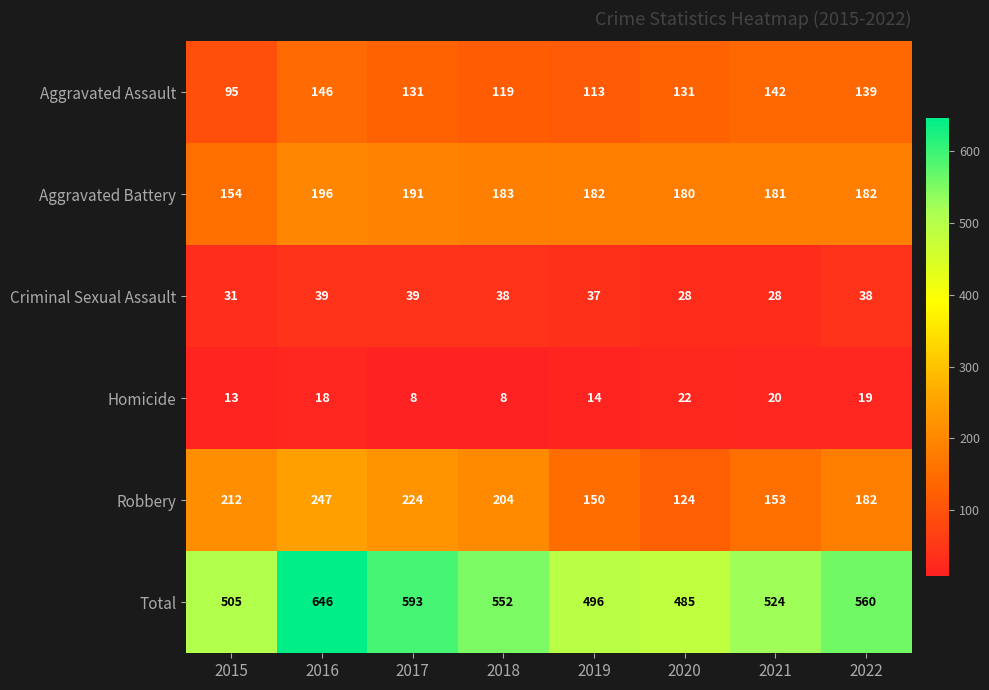

What is the greatest value displayed?

646